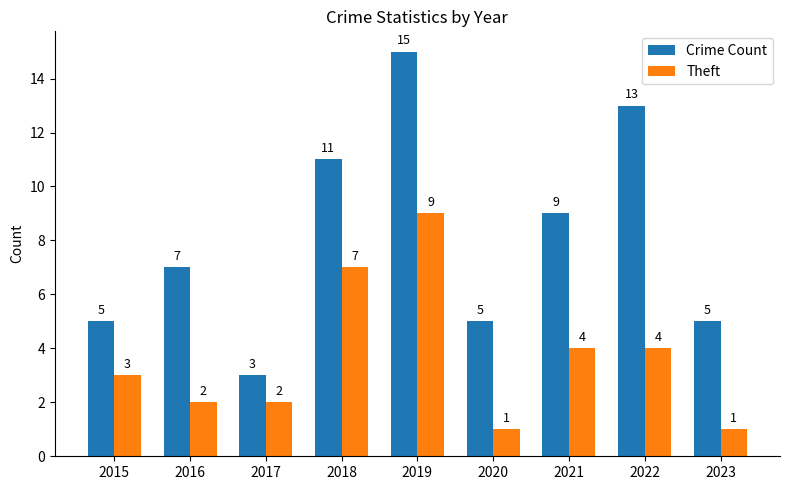

What is the value of the Crime Count bar at the 7th from the left?

9